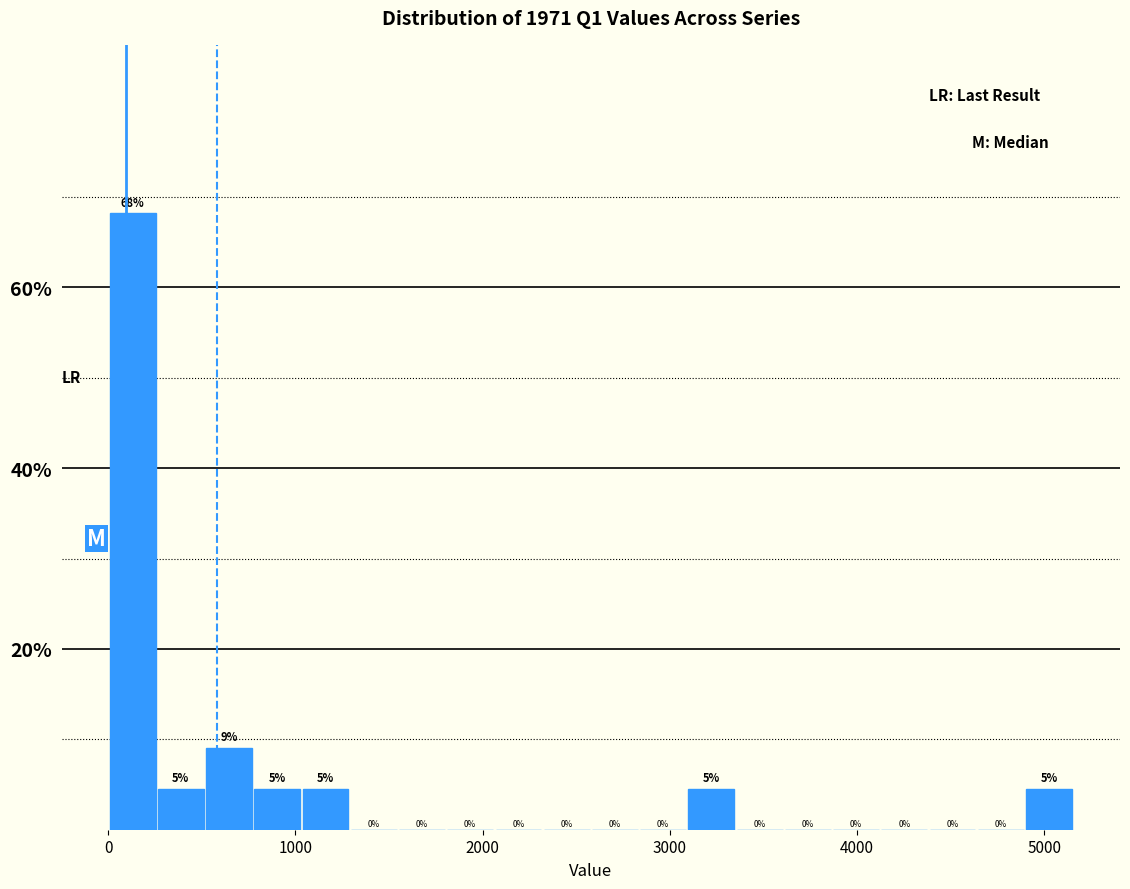

Read against the x-axis, roughly where is the centre of the tallest bar?

100